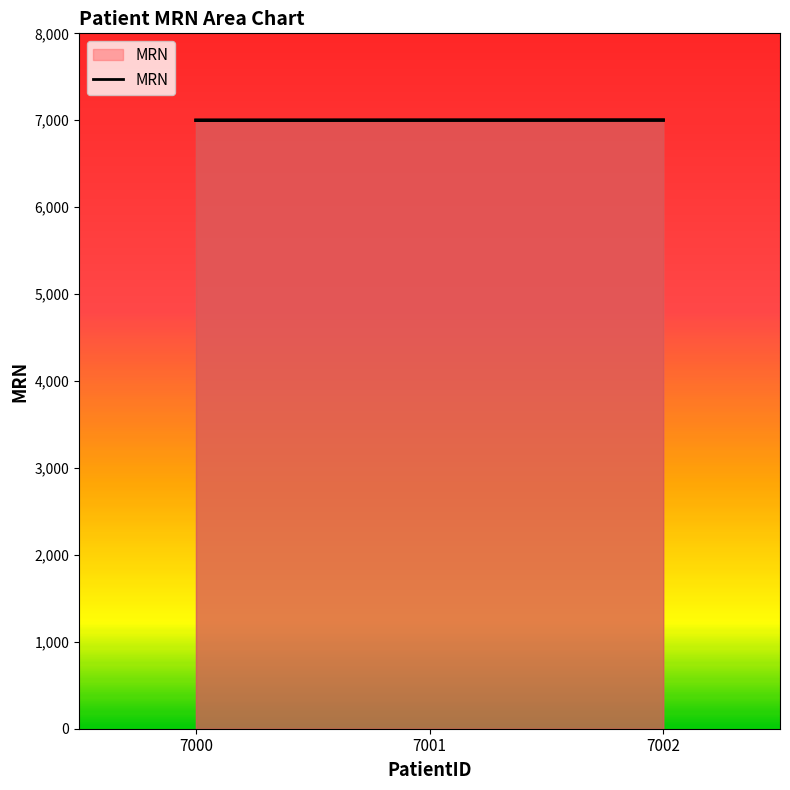

The value at 7000 is 7000. True or false?

True